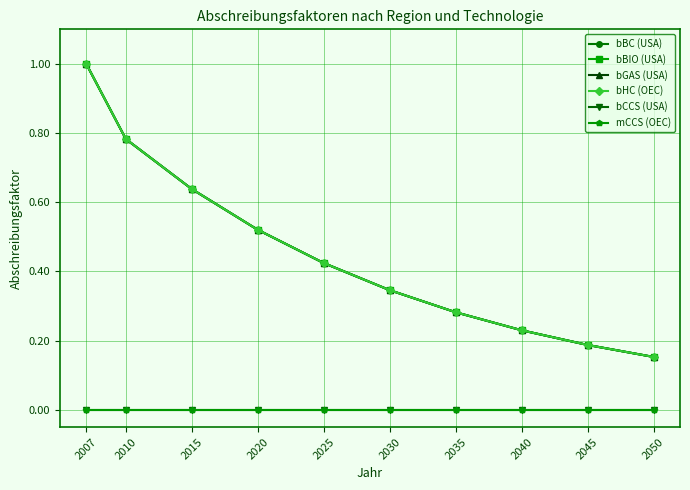

At which category is the sum across all series the highest?

2007